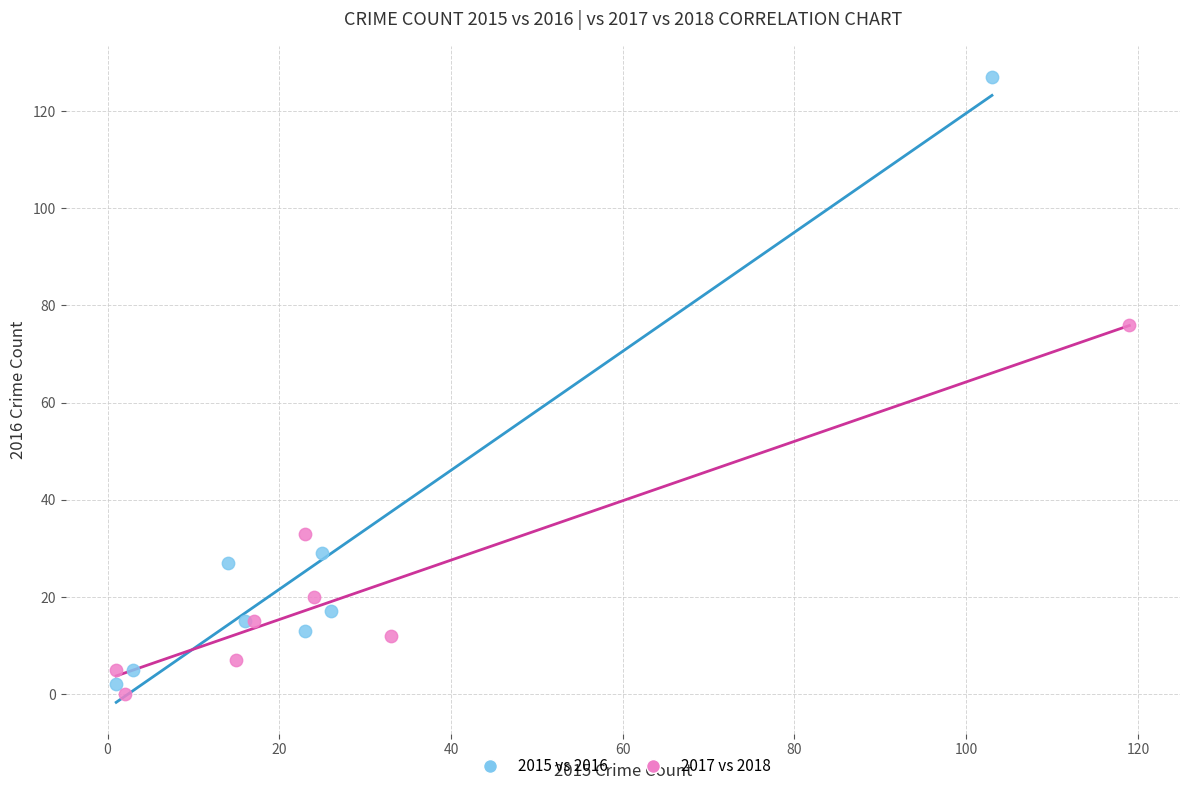

Which series has the widest spread of Y values?

2015 vs 2016